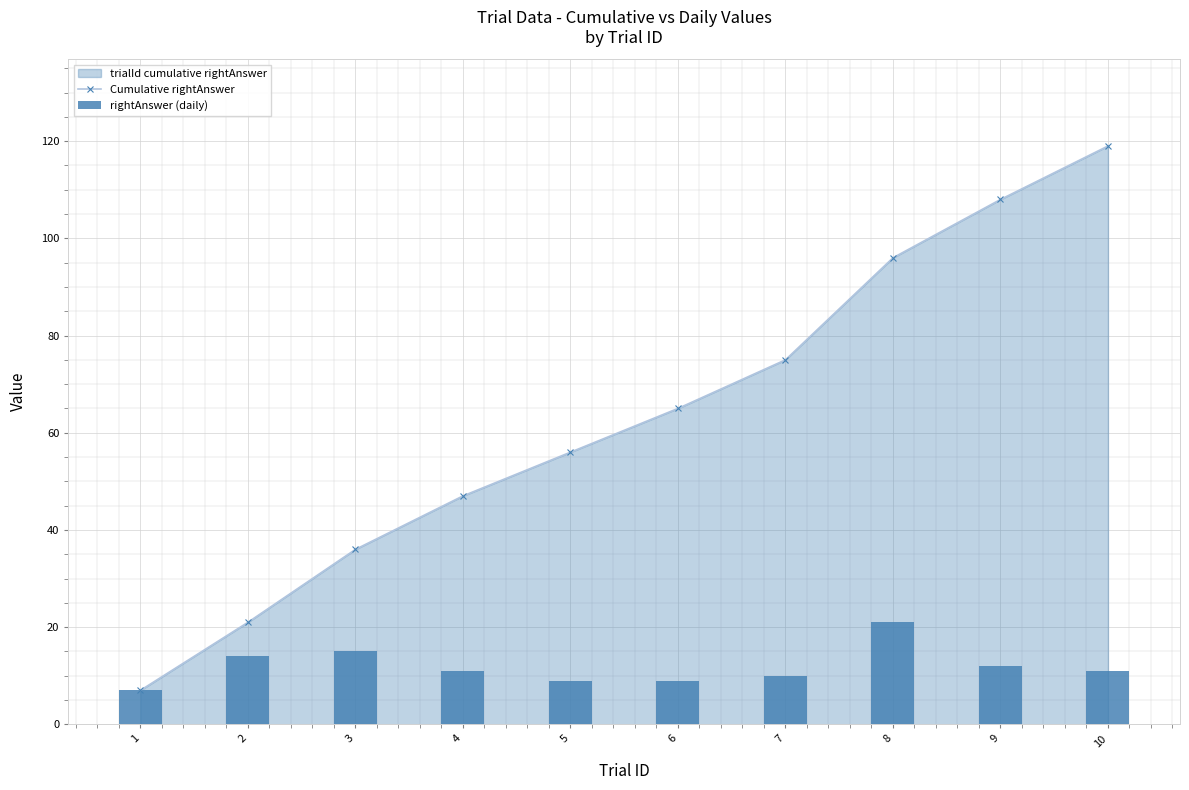

What is the value of the rightAnswer (daily) bar at the 6th from the left?

9